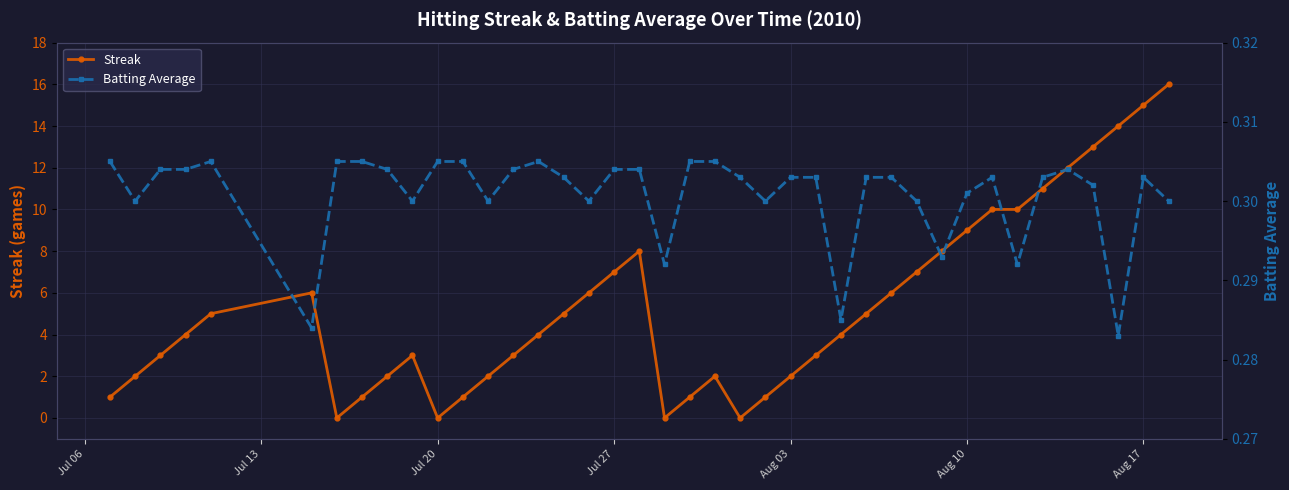

After their last crossing, which series has the higher values: Batting Average or Streak?

Streak